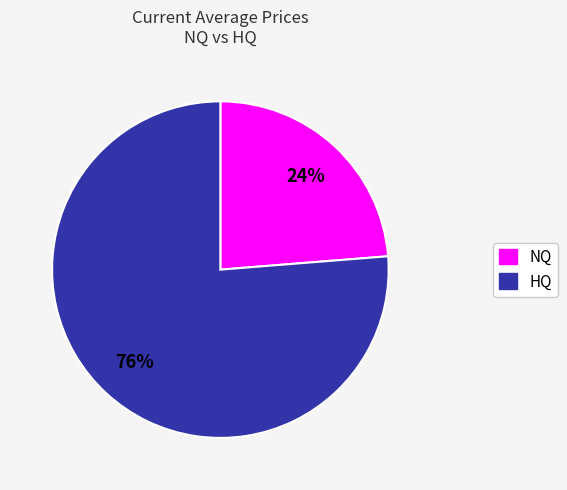

Is there a majority slice in this chart?

Yes